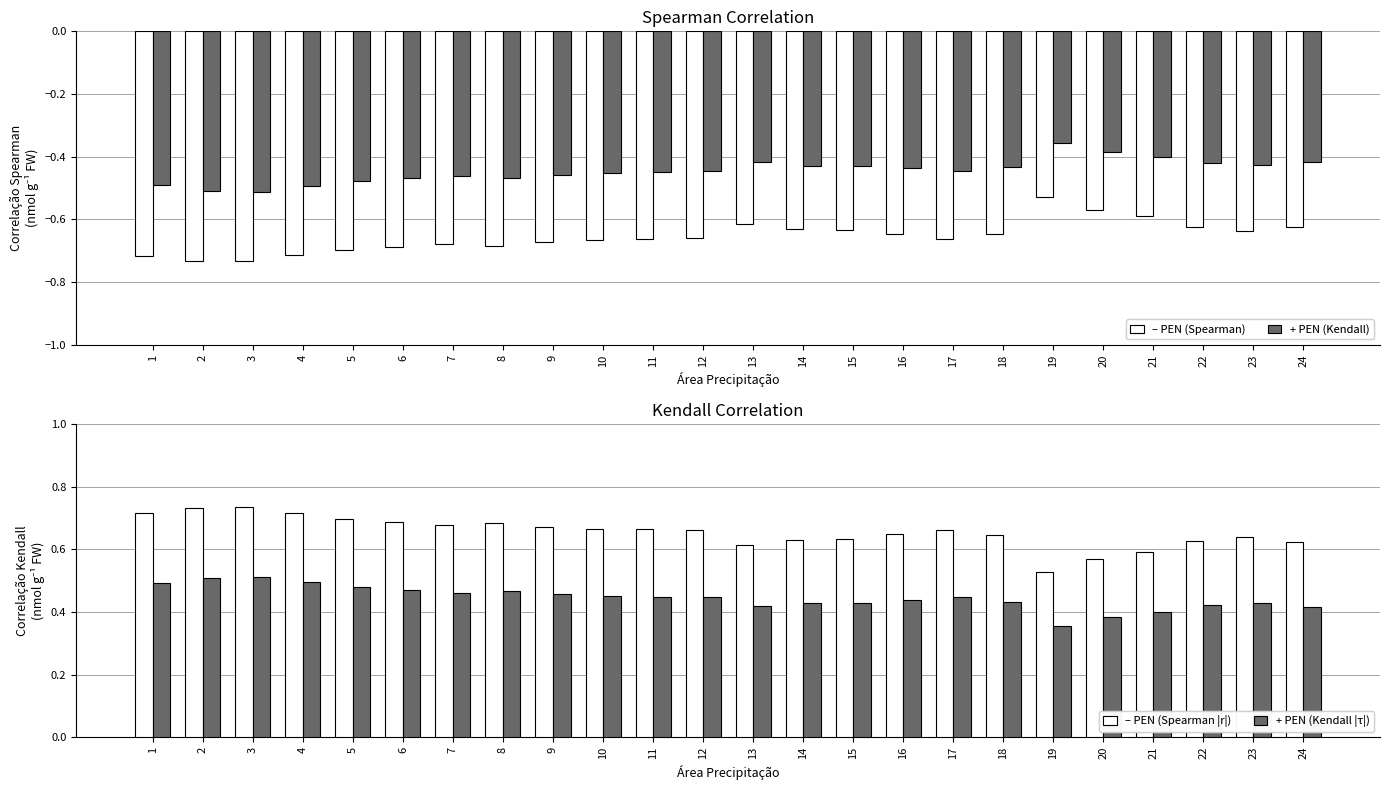

Are the bars horizontal?

No